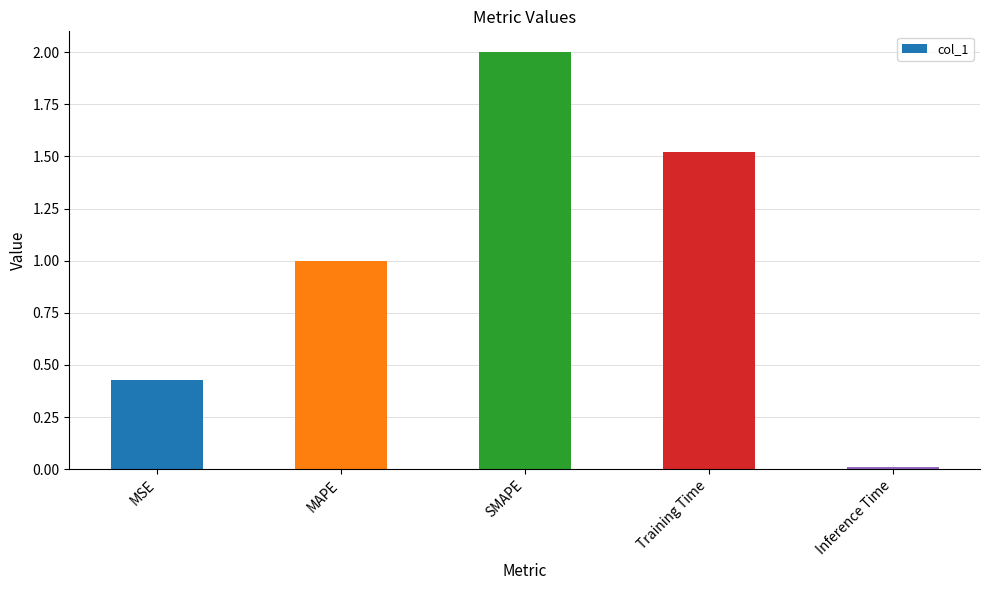

Rank the categories by value from lowest to highest.

Inference Time, MSE, MAPE, Training Time, SMAPE